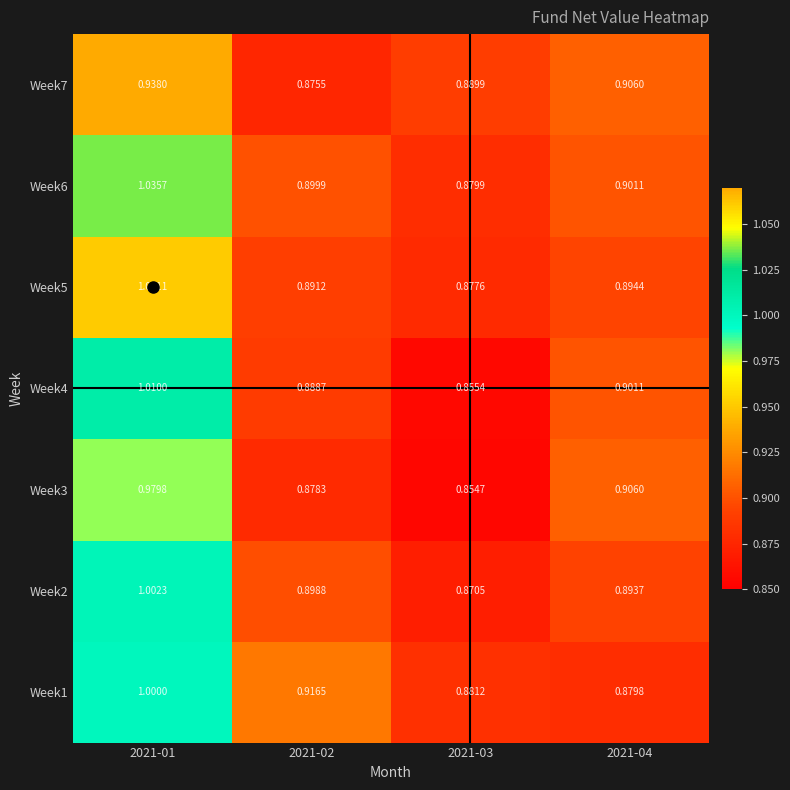

Is the value of Week3 at 2021-03 greater than the value of Week5 at 2021-02?

No